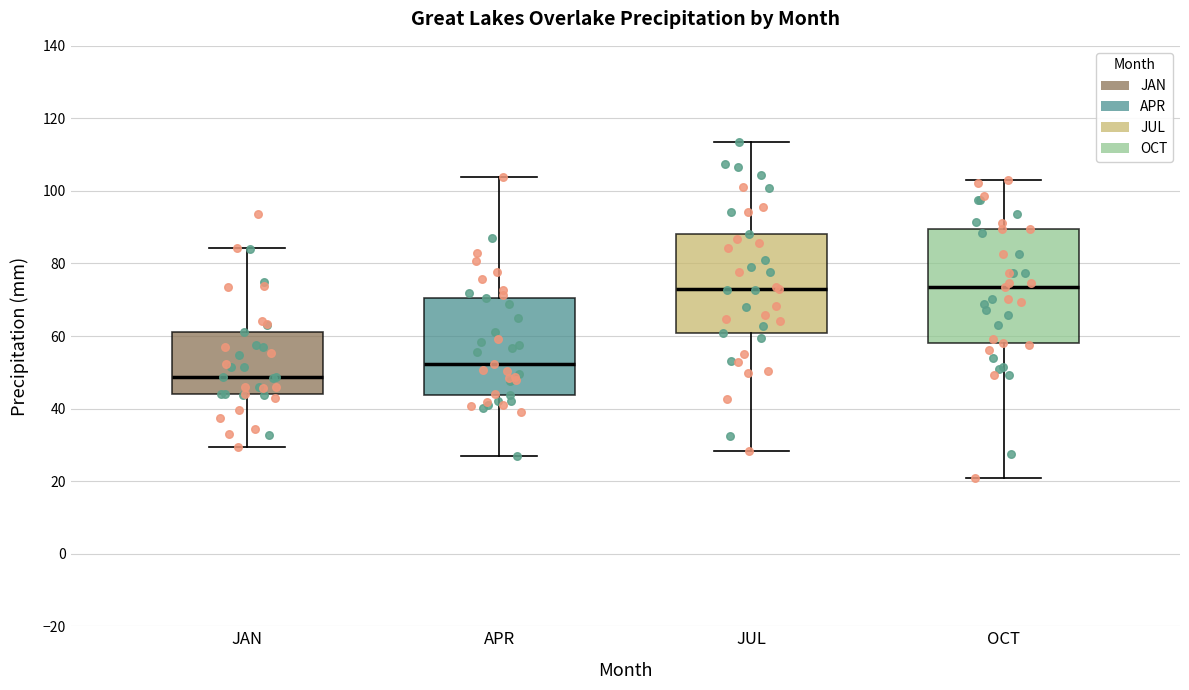

Reading left to right, transcribe this box plot: for each box, give where its median line is, the range the box spans, and where its two whiskers end, as read against the y-axis. The values are not printed on the chart, so give them approximately, as read against the axis.

JAN: median 48, box 44 to 62, whiskers 30 to 84
APR: median 52, box 44 to 70, whiskers 28 to 104
JUL: median 74, box 60 to 88, whiskers 28 to 114
OCT: median 74, box 58 to 90, whiskers 20 to 104